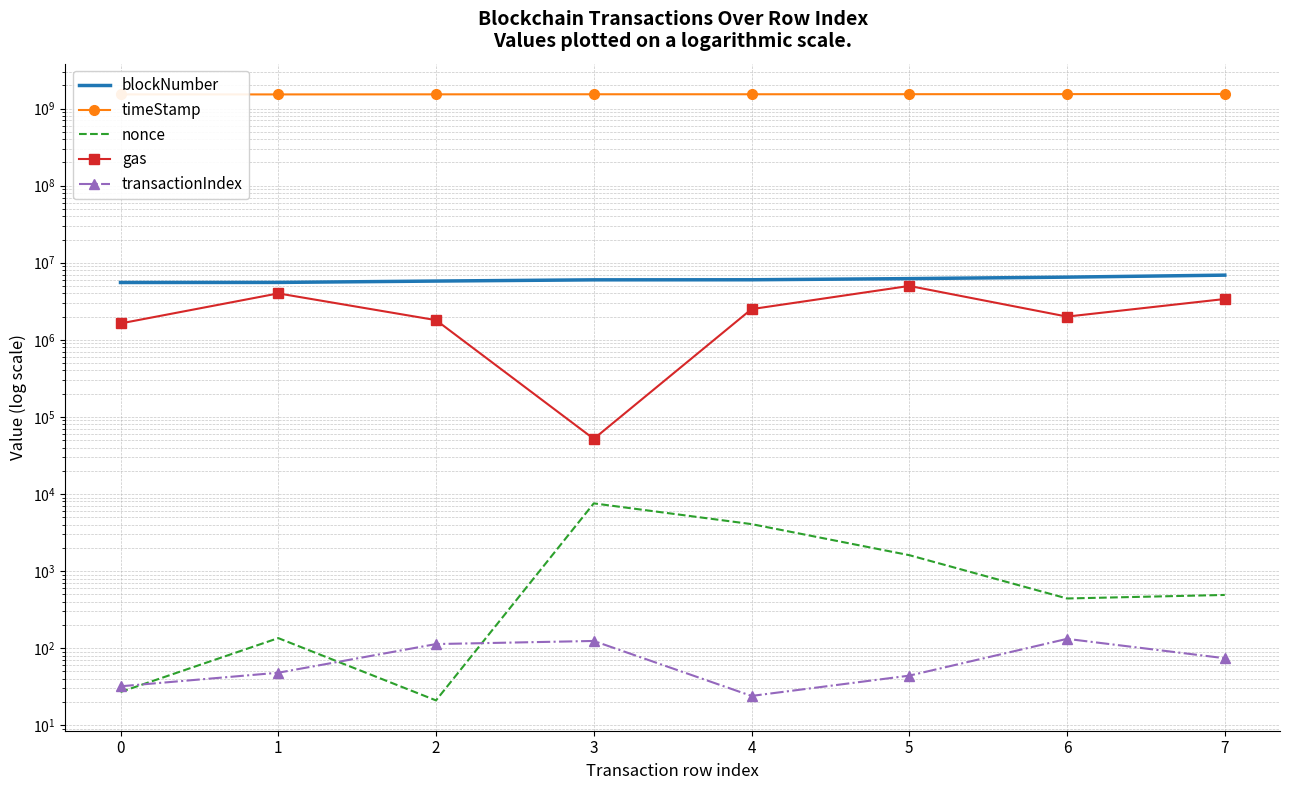

What is the difference between the highest and lowest values at 0?

1525207850